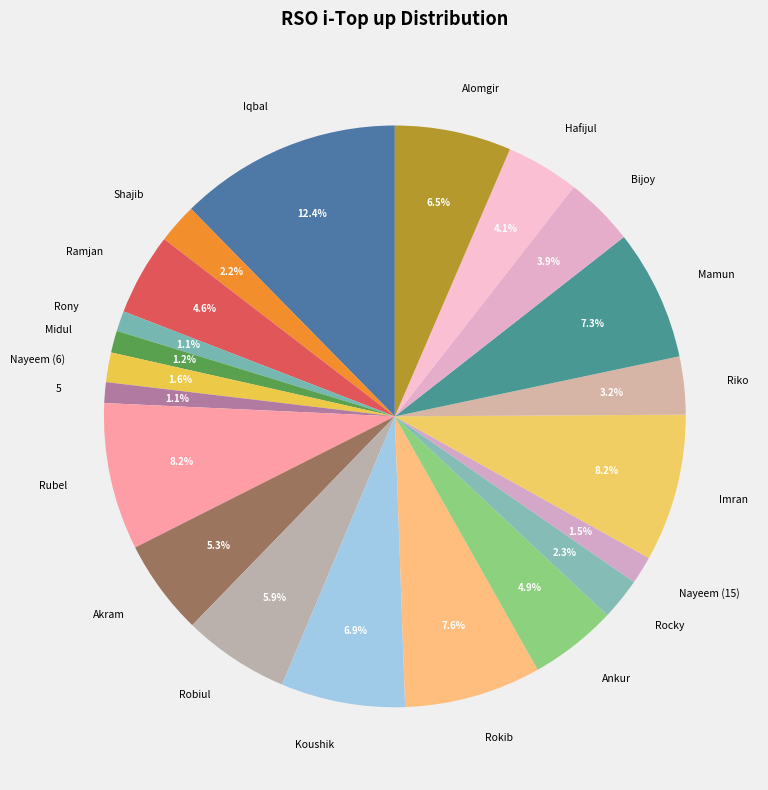

Which has a higher value, Nayeem (15) or Rokib?

Rokib